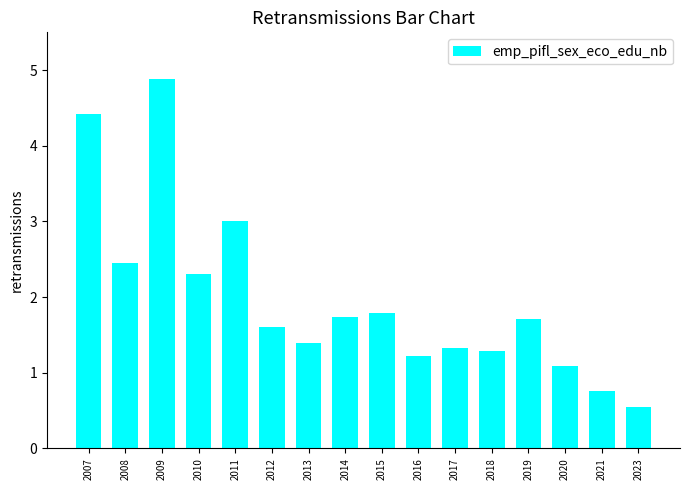

What is the value of the 15th bar from the left?

0.8